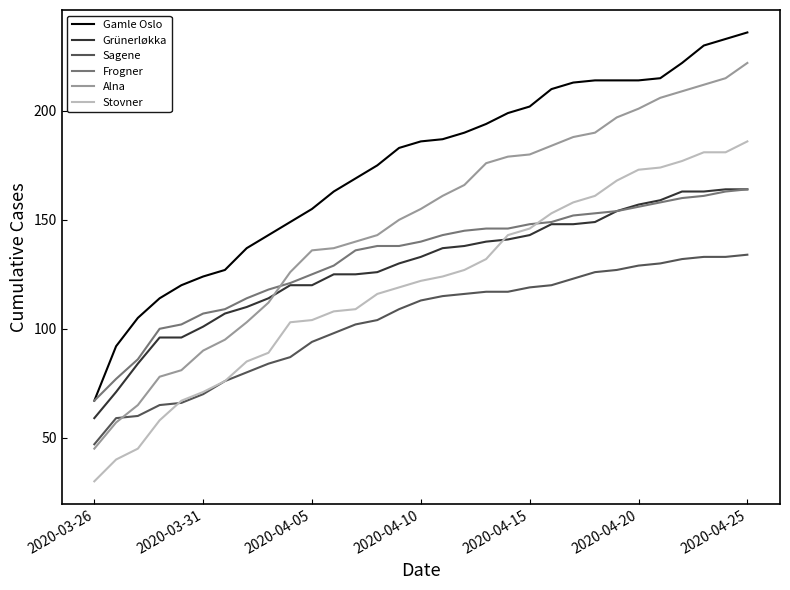

Reading right to left, transcribe all the data shown in this chart.

Gamle Oslo: 236	233	230	222	215	214	214	214	213	210	202	199	194	190	187	186	183	175	169	163	155	149	143	137	127	124	120	114	105	92	67
Grünerløkka: 164	164	163	163	159	157	154	149	148	148	143	141	140	138	137	133	130	126	125	125	120	120	114	110	107	101	96	96	84	71	59
Sagene: 134	133	133	132	130	129	127	126	123	120	119	117	117	116	115	113	109	104	102	98	94	87	84	80	76	70	66	65	60	59	47
Frogner: 164	163	161	160	158	156	154	153	152	149	148	146	146	145	143	140	138	138	136	129	125	121	118	114	109	107	102	100	86	77	67
Alna: 222	215	212	209	206	201	197	190	188	184	180	179	176	166	161	155	150	143	140	137	136	126	112	103	95	90	81	78	65	57	45
Stovner: 186	181	181	177	174	173	168	161	158	153	146	143	132	127	124	122	119	116	109	108	104	103	89	85	76	71	67	58	45	40	30